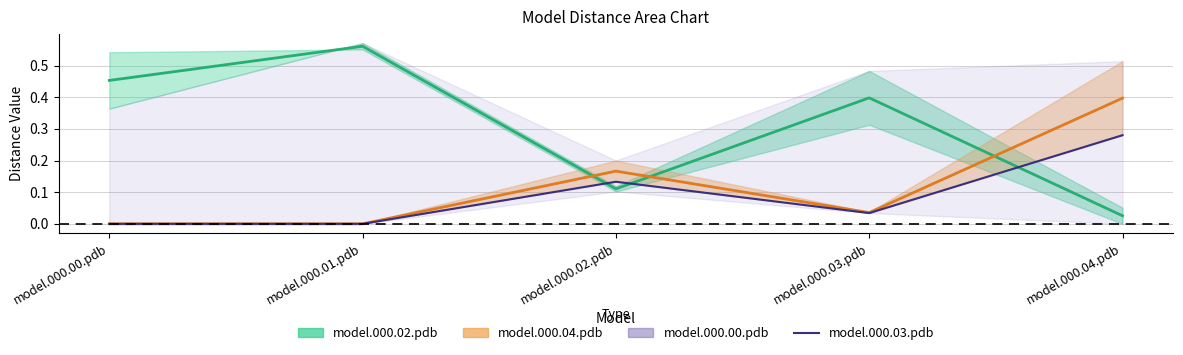

What is the average value?

0.1